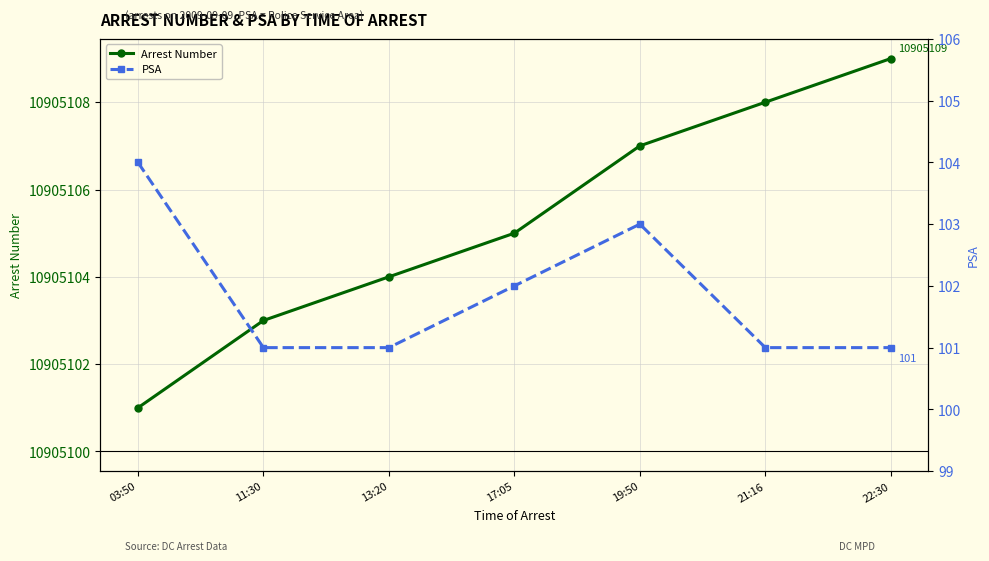

What is the label of the 5th point from the left?

19:50